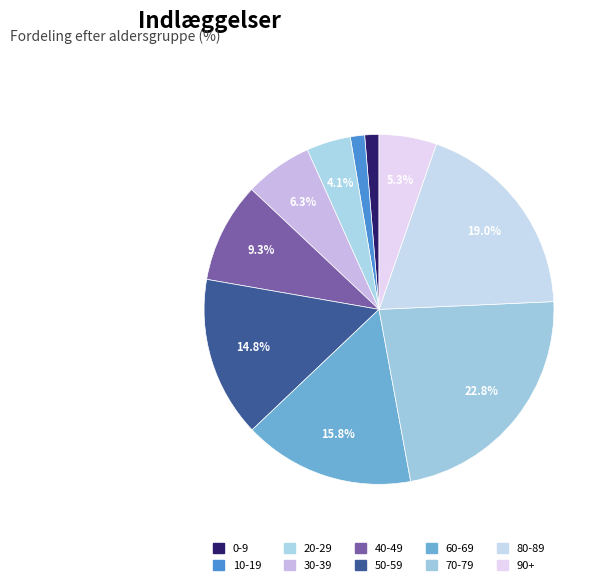

To the nearest percent, what percentage of the pie is 0-9?

1%